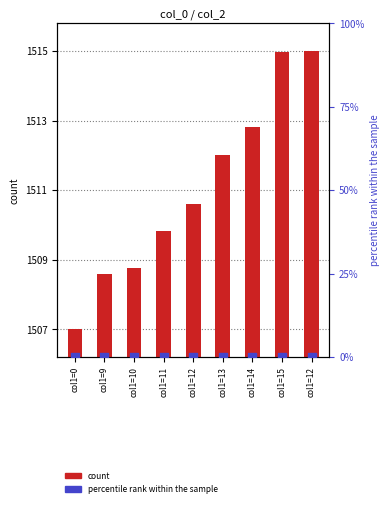

Which series reaches the maximum Y coordinate?

count